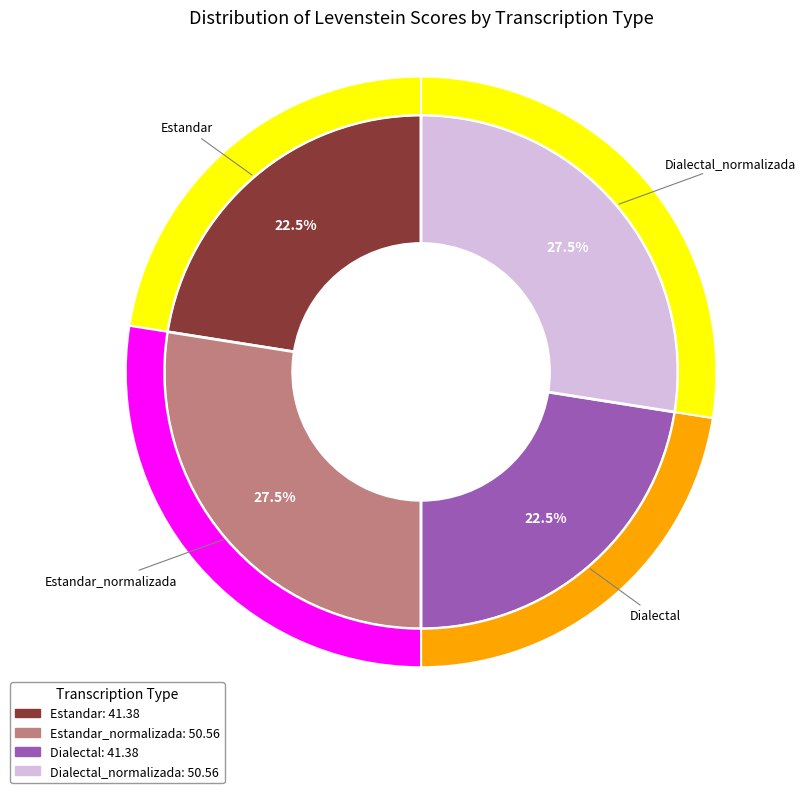

How many slices are in this pie chart?

4